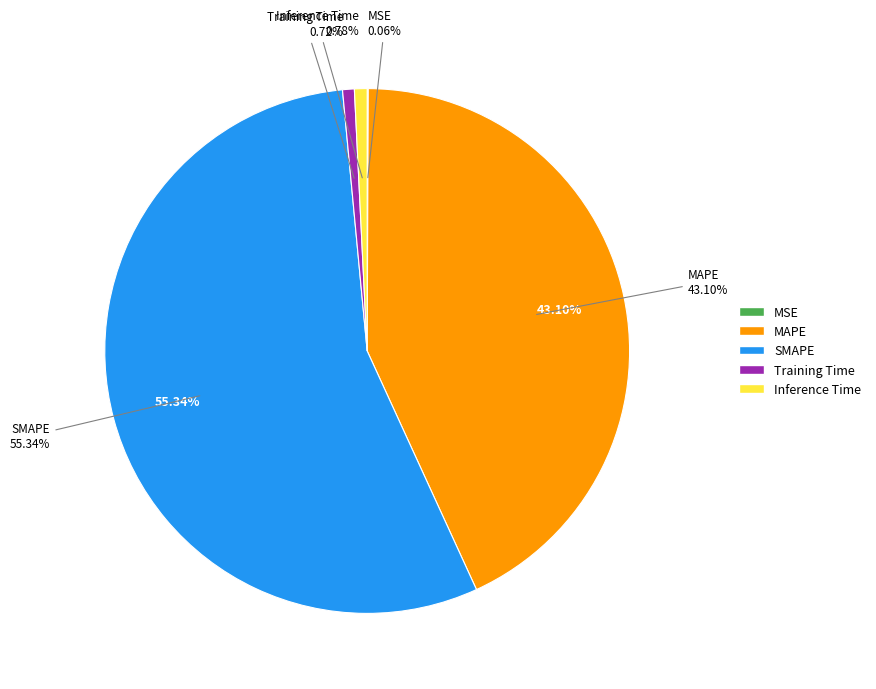

Which has a higher value, MSE or Inference Time?

Inference Time